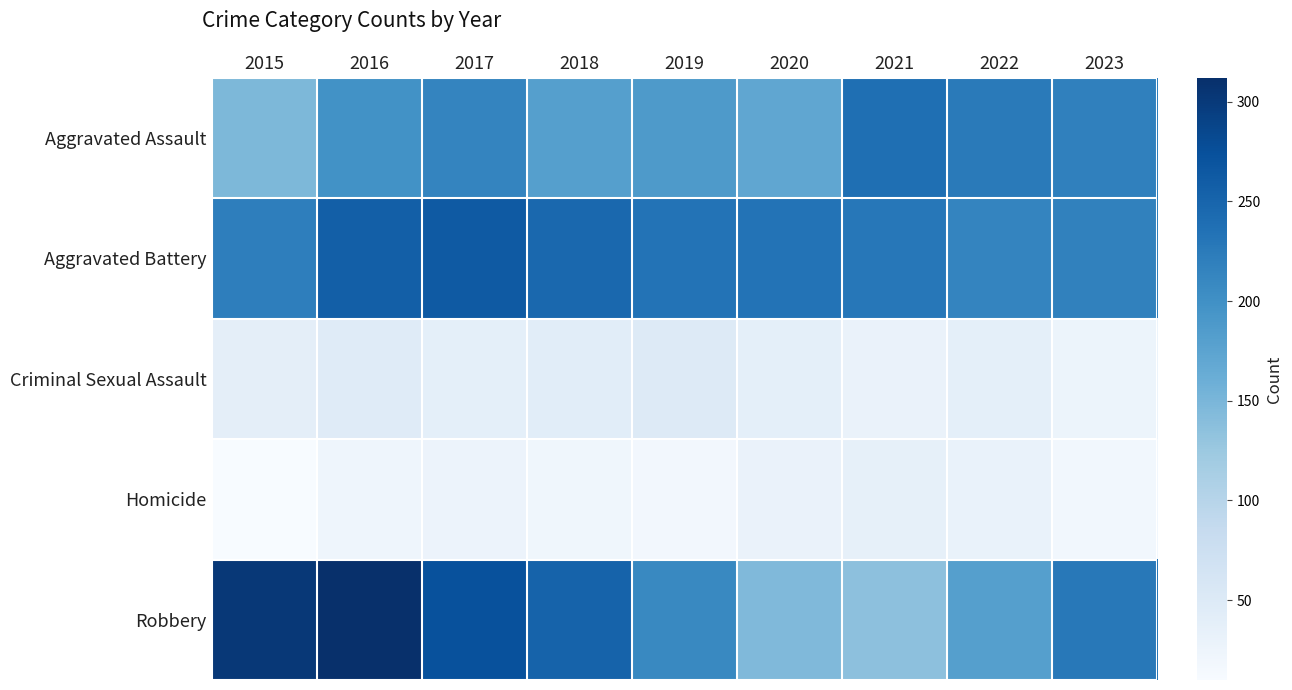

What is the maximum value shown in the chart?

312